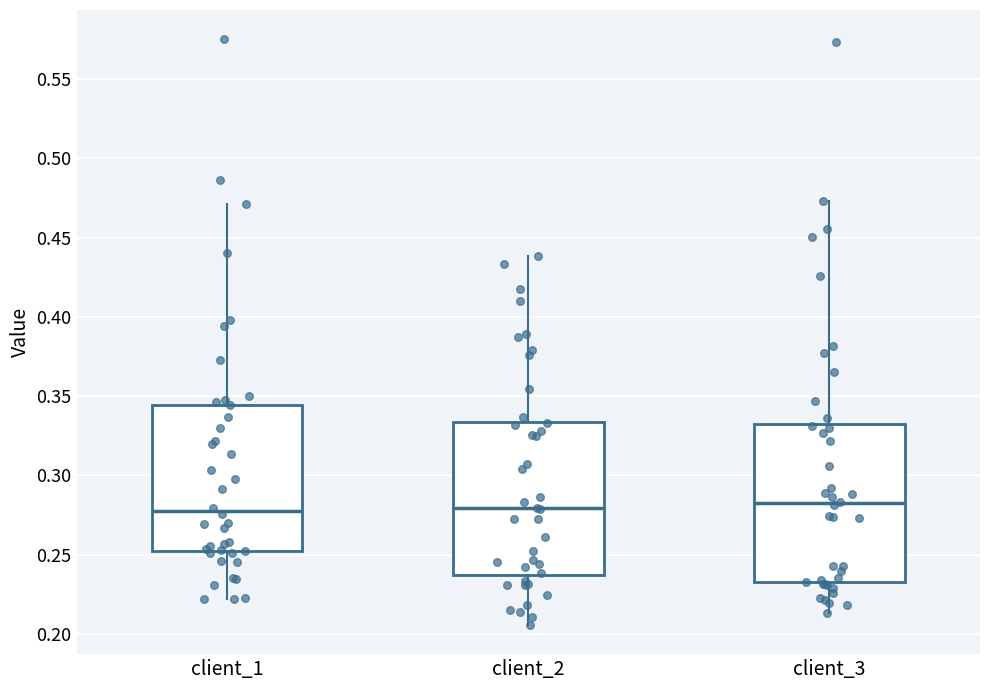

Reading left to right, read every box against the y-axis: the position of its median line, the range the box covers, and the ends of its whiskers. The values are not printed on the chart, so give them approximately, as read against the axis.

client_1: median 0.280, box 0.250 to 0.345, whiskers 0.220 to 0.470
client_2: median 0.280, box 0.235 to 0.335, whiskers 0.205 to 0.440
client_3: median 0.280, box 0.235 to 0.330, whiskers 0.215 to 0.475